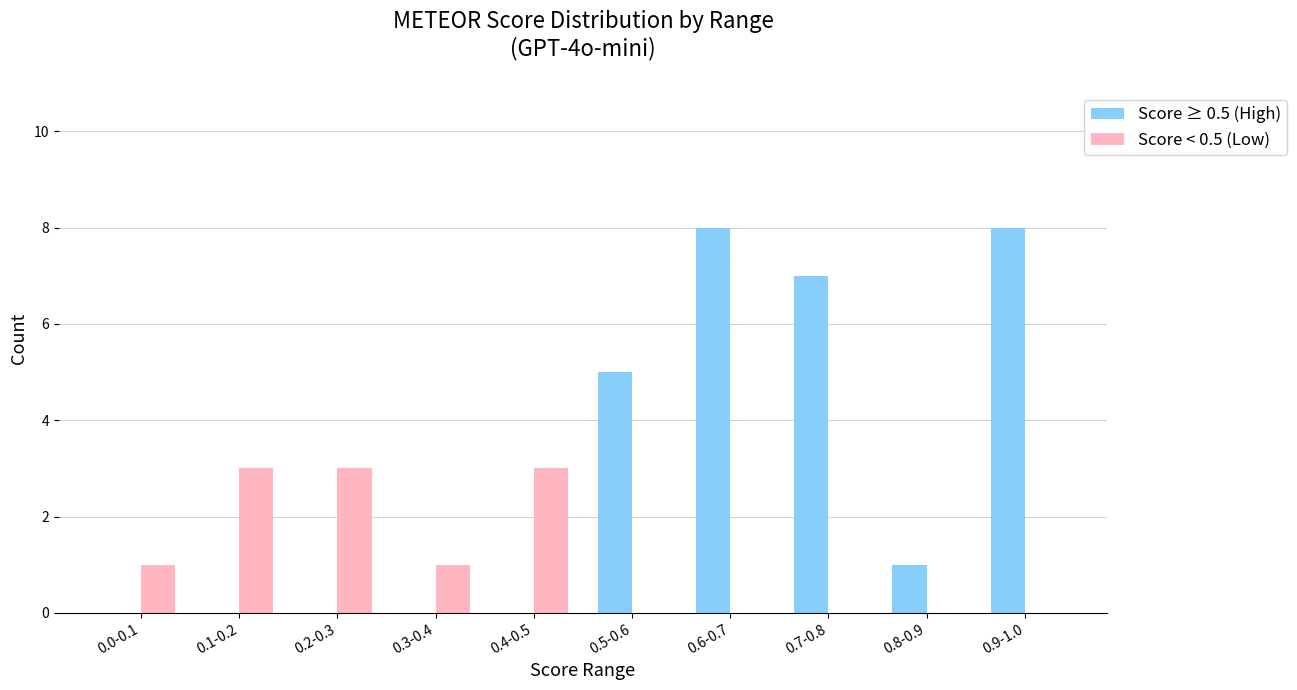

Which series changed the most between 0.5-0.6 and 0.8-0.9?

Score ≥ 0.5 (High)